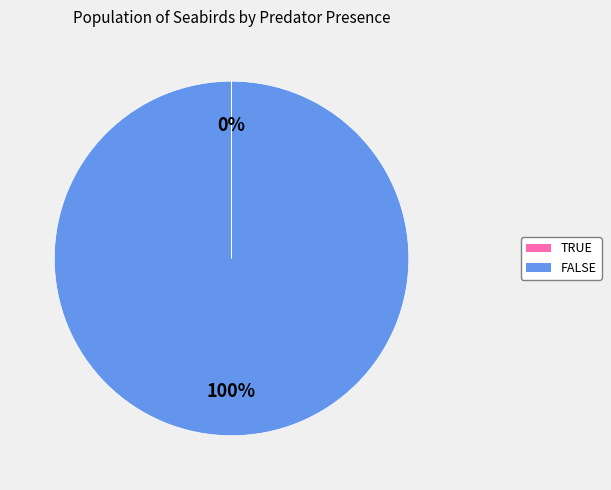

The FALSE slice represents 100% of the pie. True or false?

True